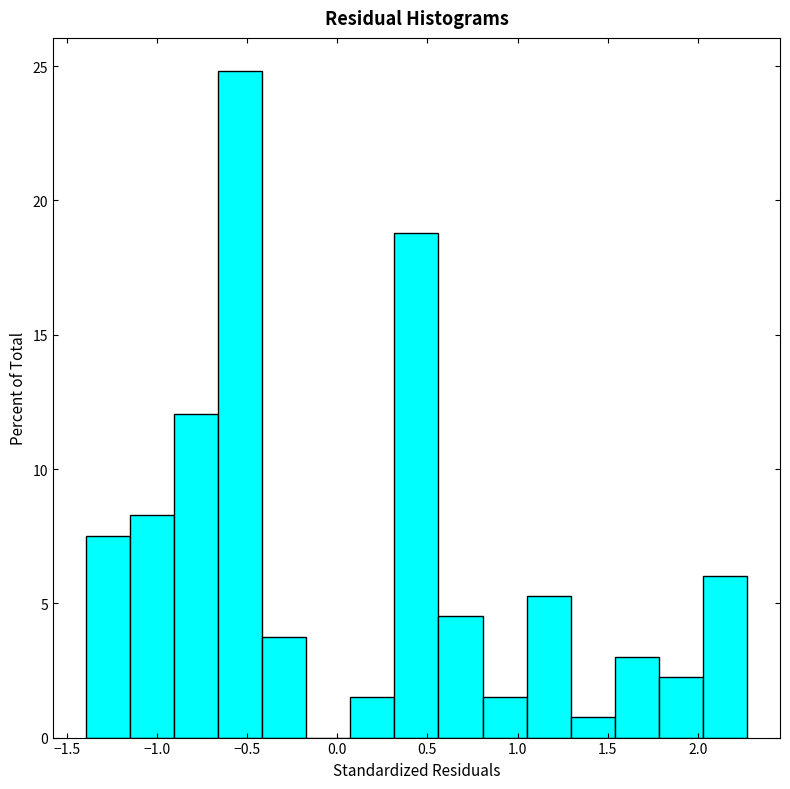

Reading left to right, transcribe this chart: for each bar, give the range it covers on the x-axis and its height. Neither the bar edges nor the heights are printed on the chart, so give them approximately, as read against the axes.

-1.40 to -1.15: 7.5
-1.15 to -0.90: 8.5
-0.90 to -0.65: 12.0
-0.65 to -0.40: 25.0
-0.40 to -0.15: 4.0
-0.15 to 0.05: 0
0.05 to 0.30: 1.5
0.30 to 0.55: 19.0
0.55 to 0.80: 4.5
0.80 to 1.05: 1.5
1.05 to 1.30: 5.5
1.30 to 1.55: 1.0
1.55 to 1.80: 3.0
1.80 to 2.05: 2.5
2.05 to 2.25: 6.0